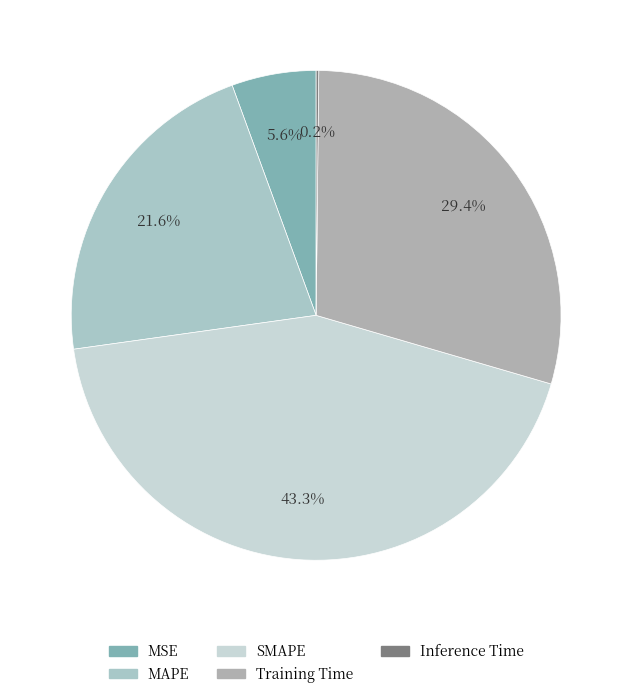

To the nearest percent, what is the difference between the Inference Time and SMAPE slice percentages?

43%